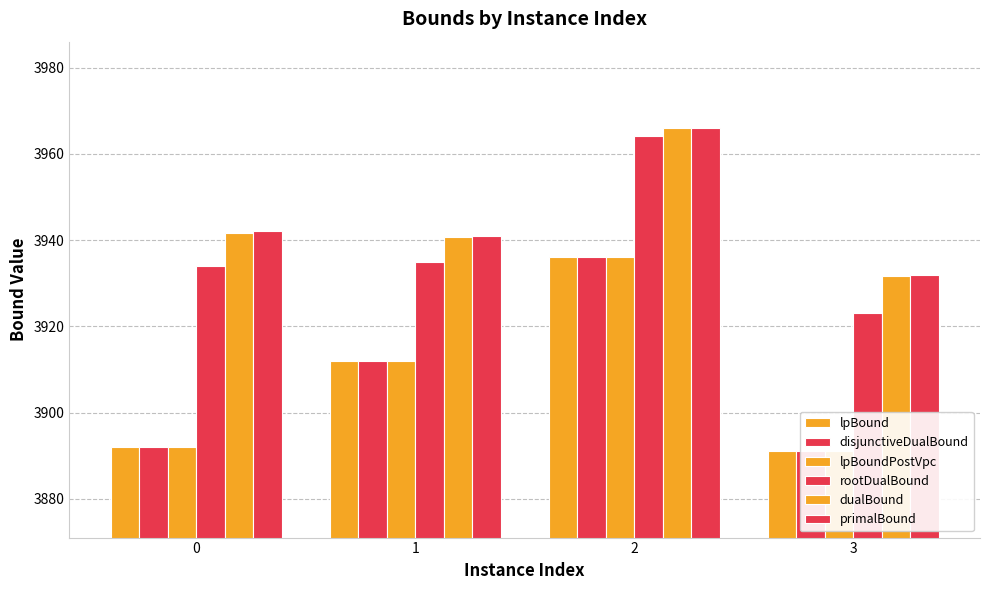

Where does the lpBound series first go above 3912?

2